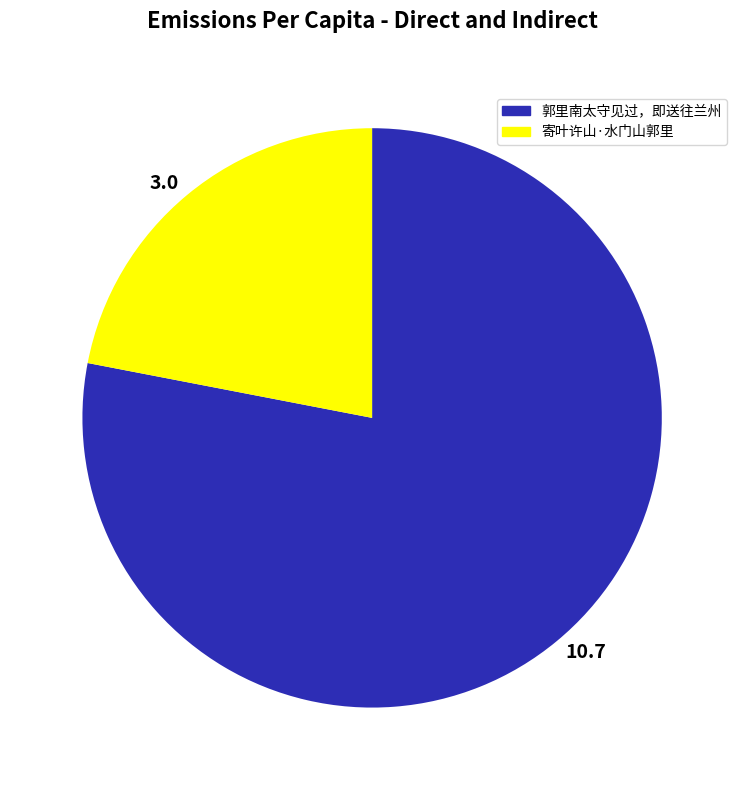

Which slice is the smallest?

3.0